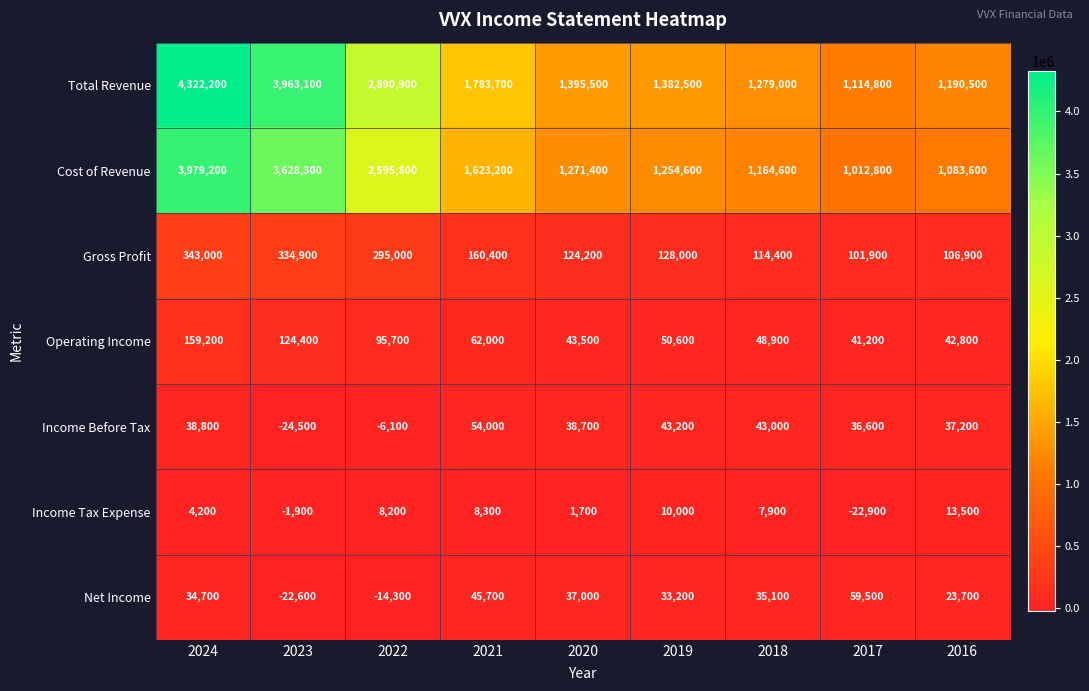

True or false: Total Revenue has a value of 496394 at 2016.

False